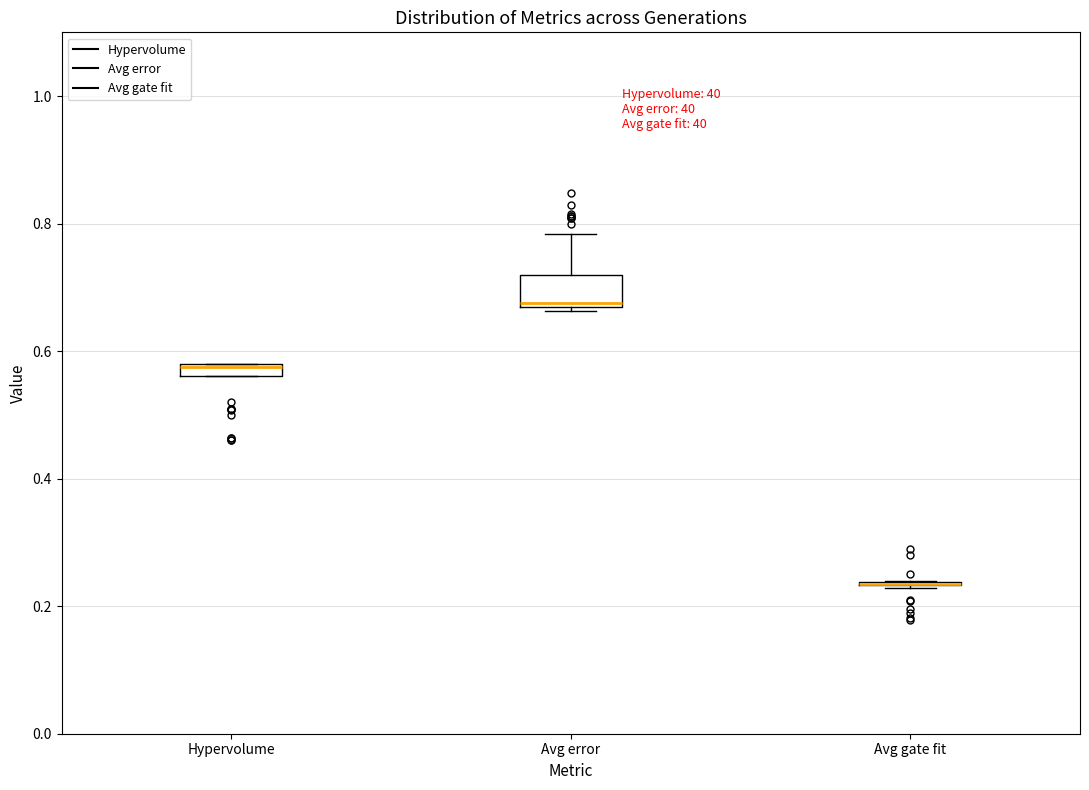

Comparing the boxes themselves (not the whiskers), which one is the tallest?

Avg error